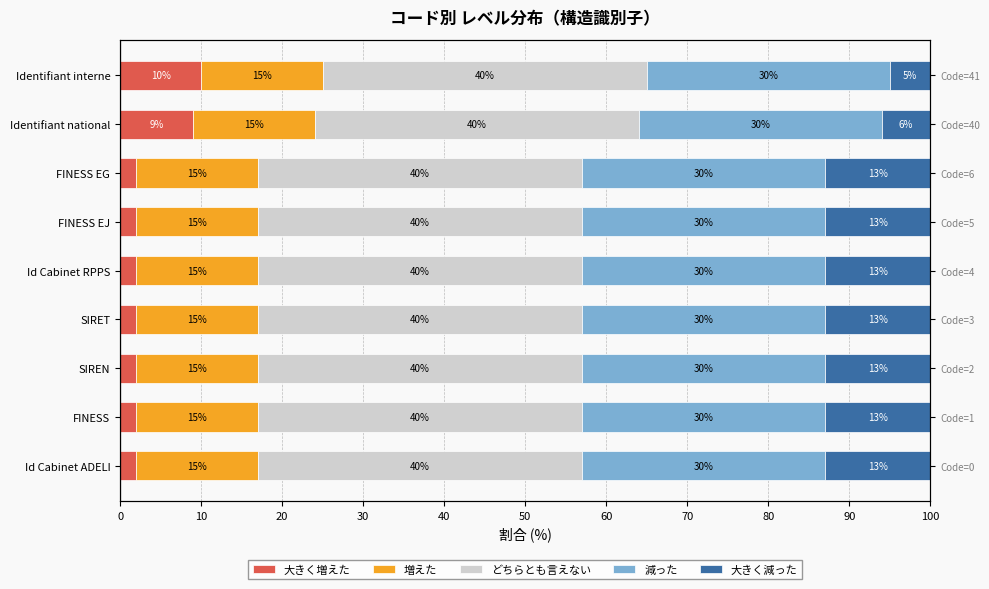

Between SIRET and Id Cabinet ADELI, which is larger?

SIRET